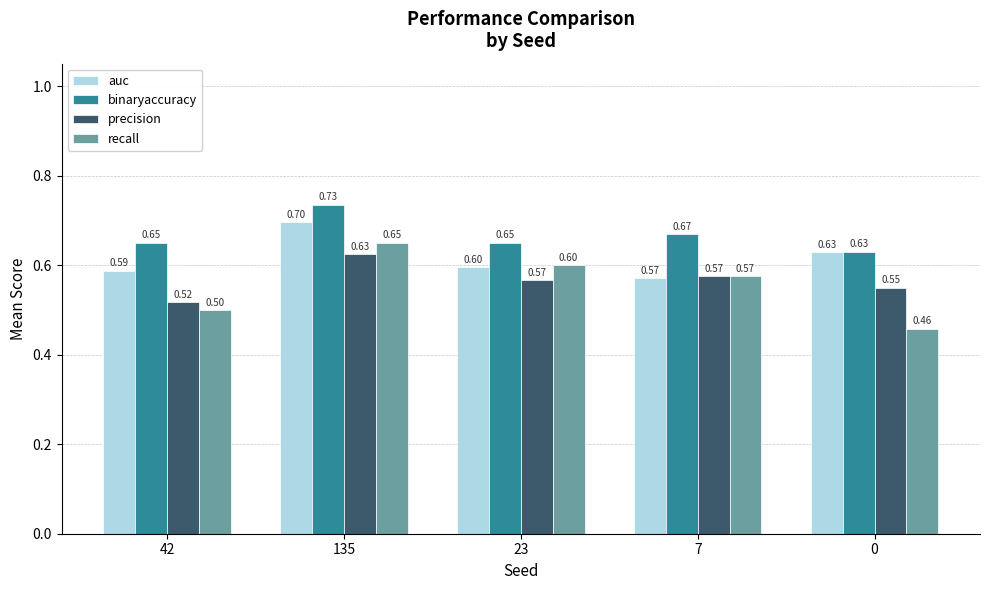

What position from the right is 135?

4